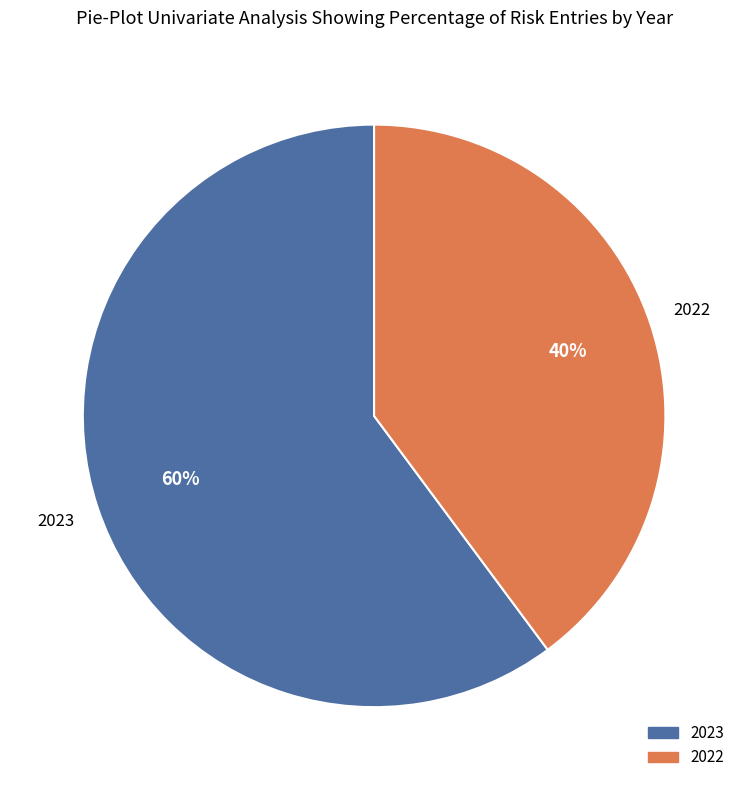

How many slices are in this pie chart?

2